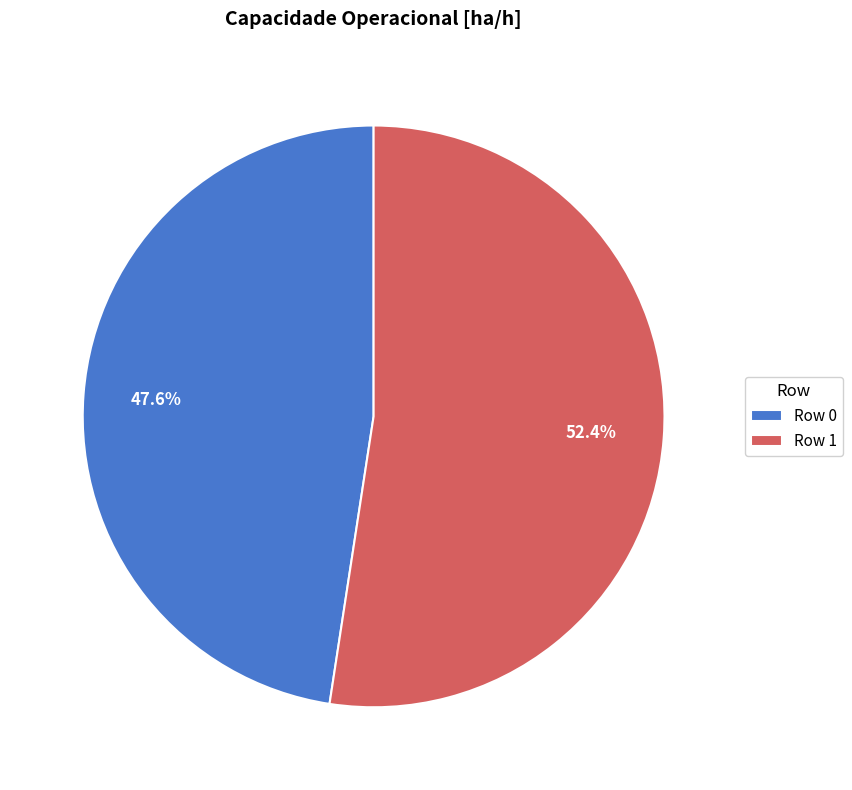

How many segments does this pie chart have?

2